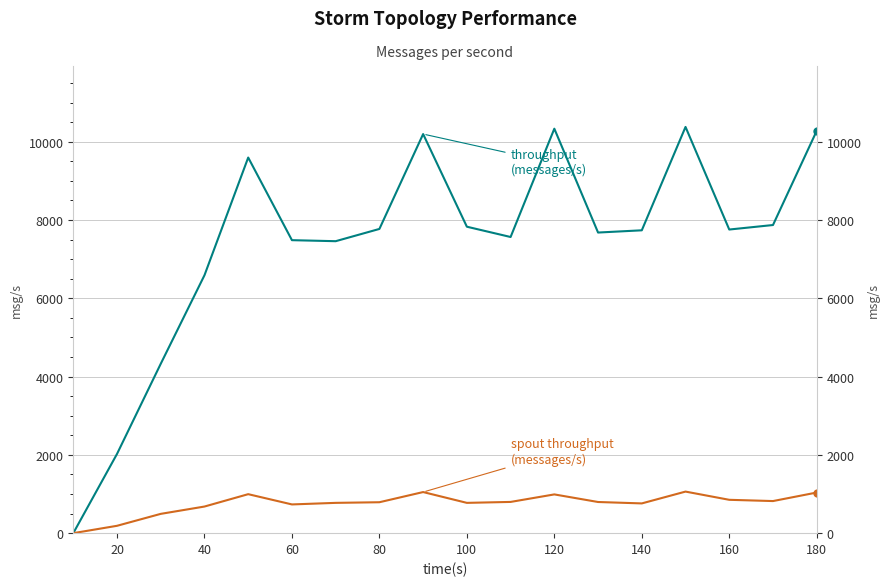

List the series in order of their peak value, highest first.

throughput (messages/s), spout_throughput (messages/s)